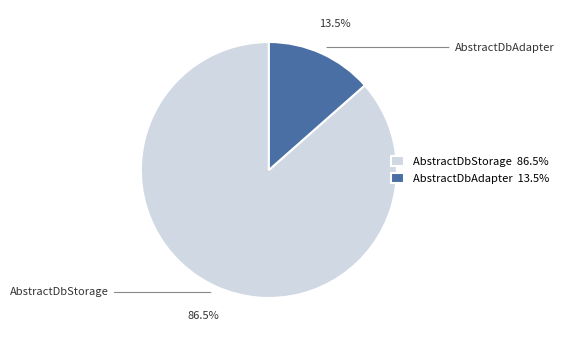

How many segments does this pie chart have?

2